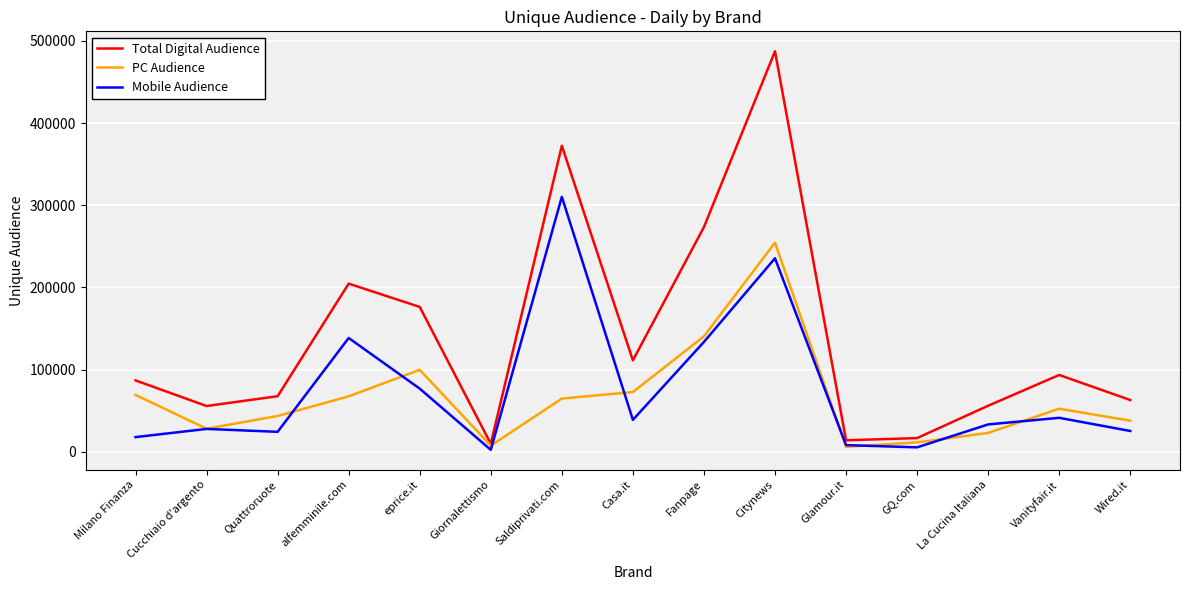

Which series has the largest total across all categories?

Total Digital Audience